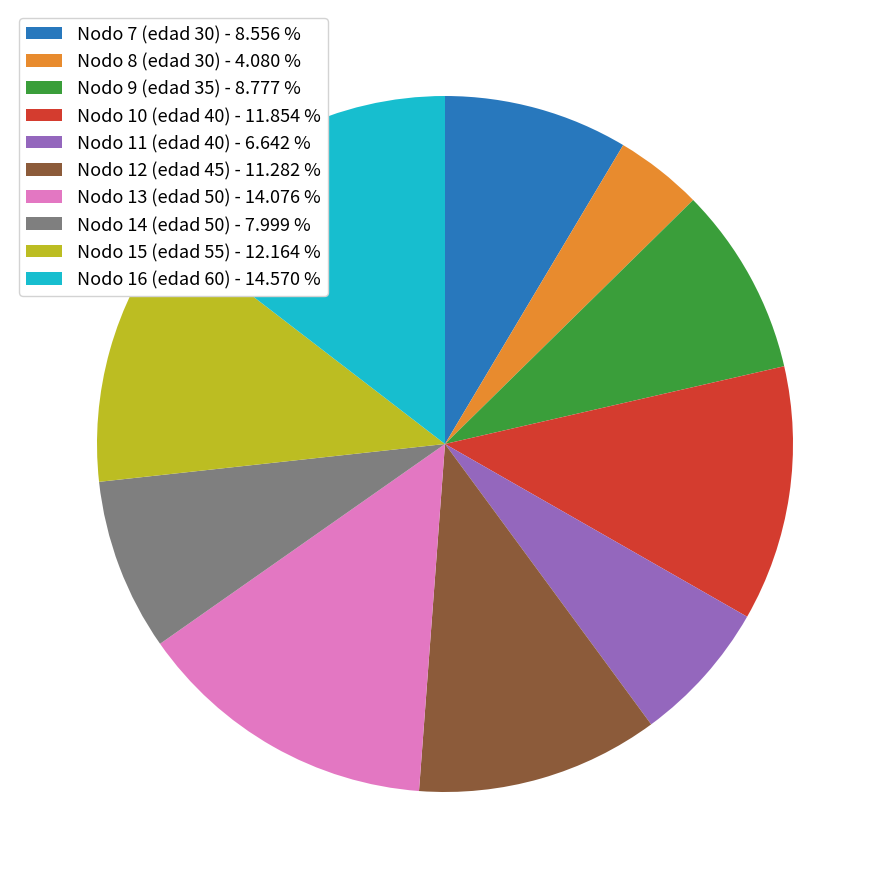

Is Nodo 7 (edad 30) - 8.556 % the majority of the pie?

No